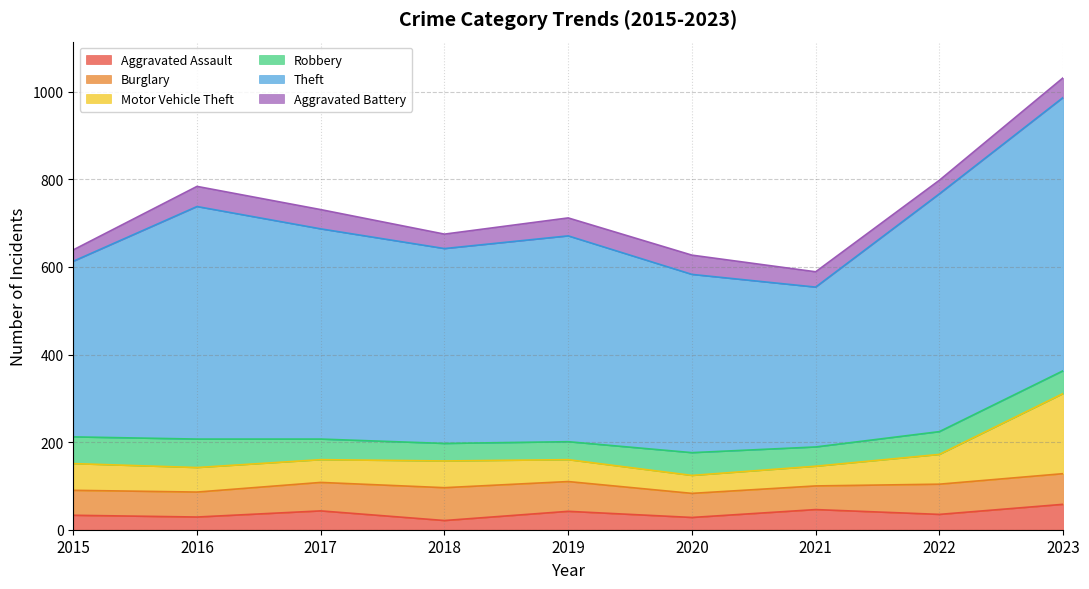

What is the total value across all series at 2017?

731